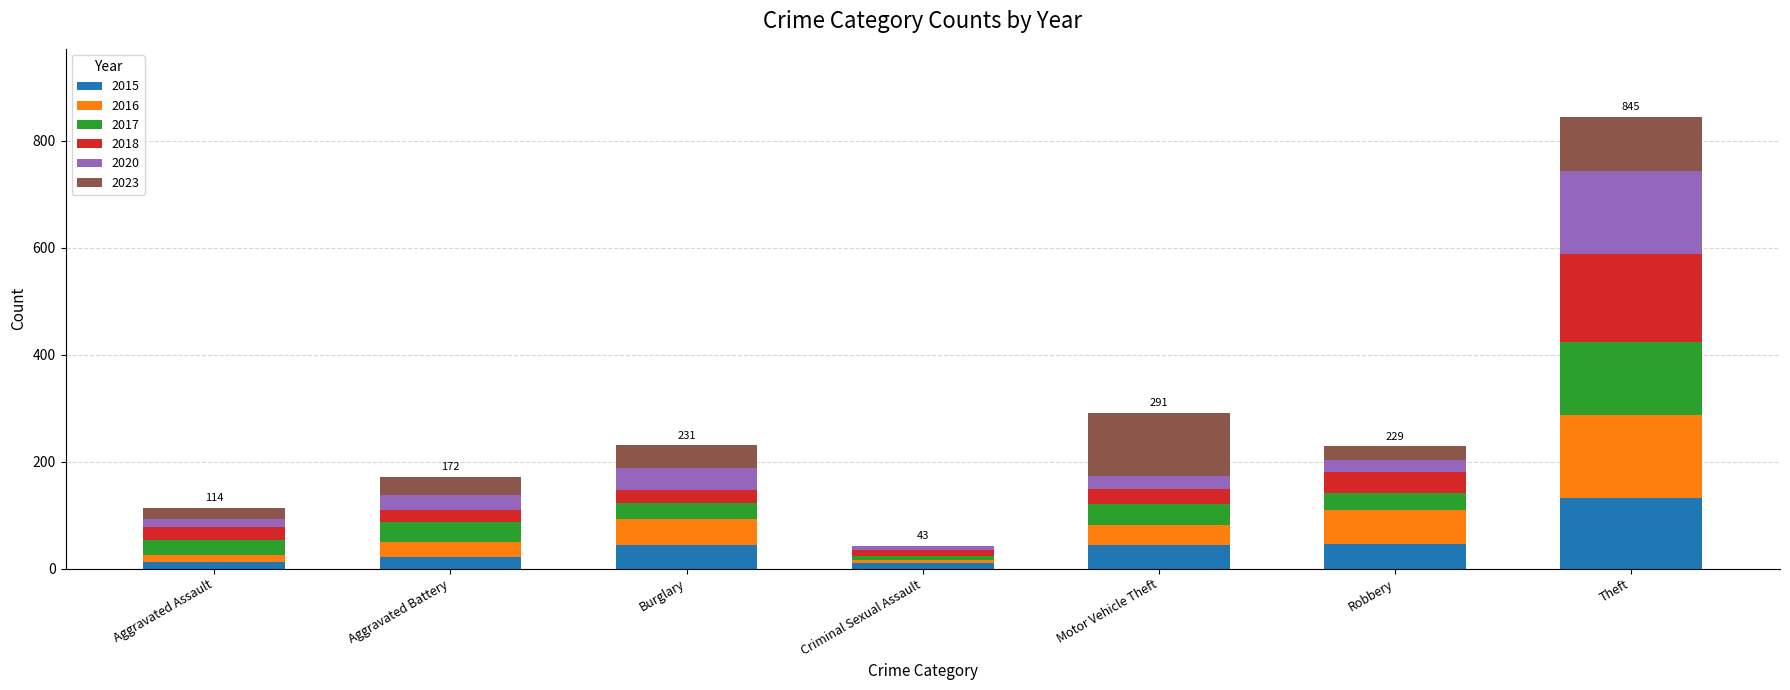

What is the total value across all series at Robbery?

229